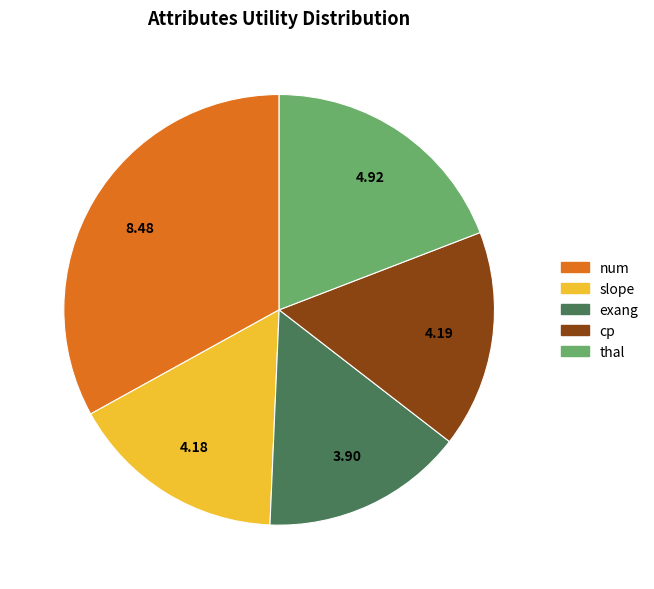

Is there any slice that represents more than half of the pie?

No